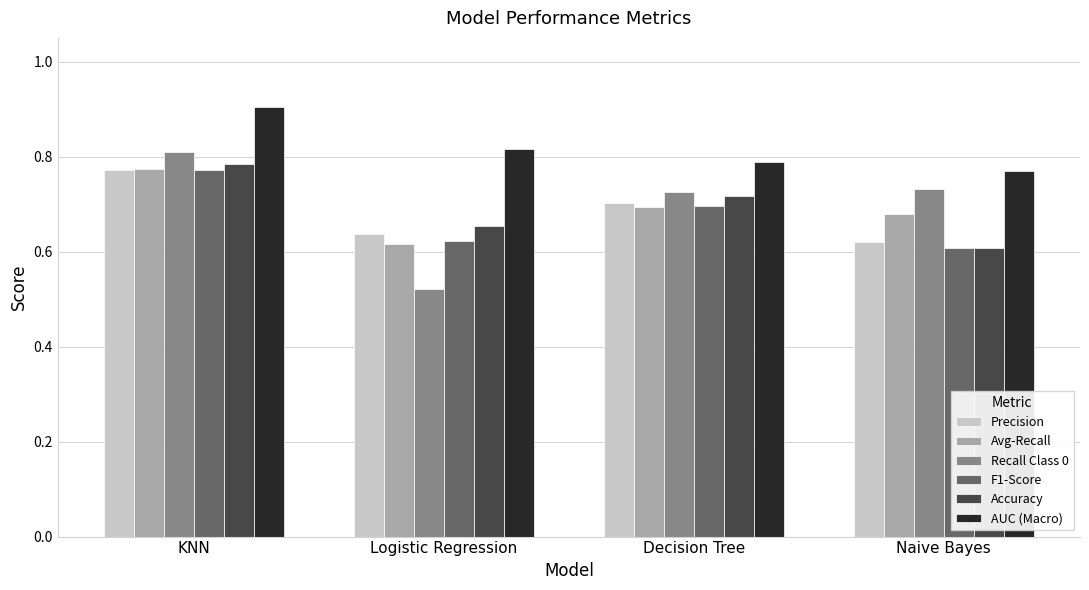

At which category does the chart reach its peak across all series?

KNN